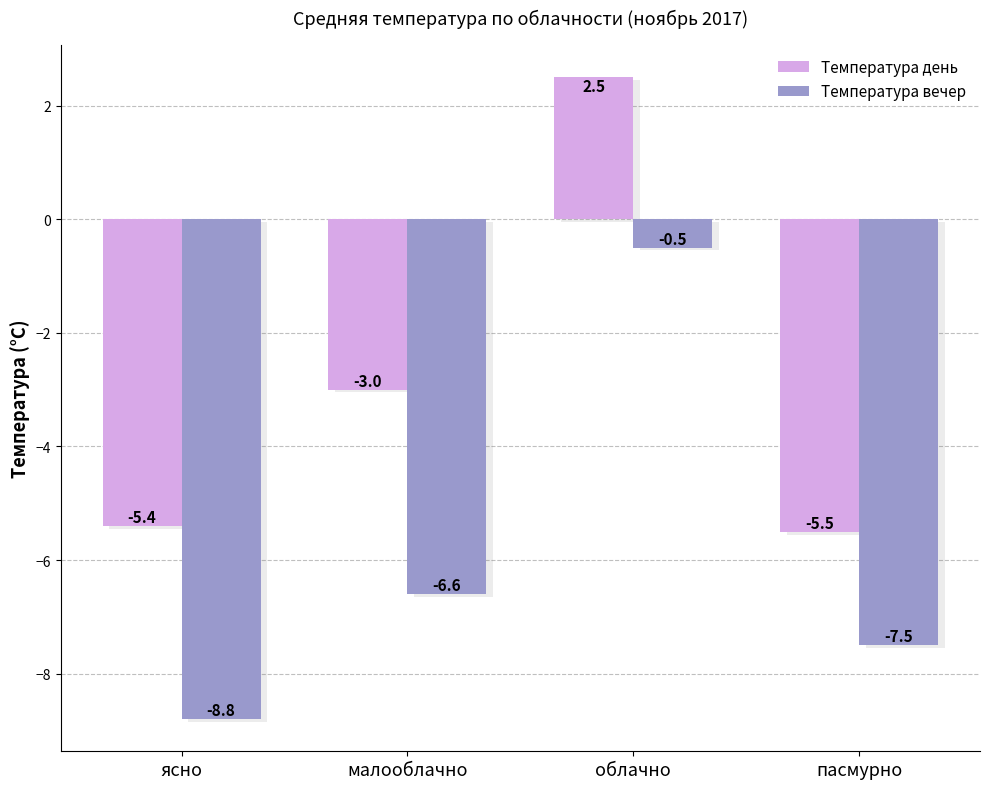

True or false: Температура день has a value of -5.5 at пасмурно.

True